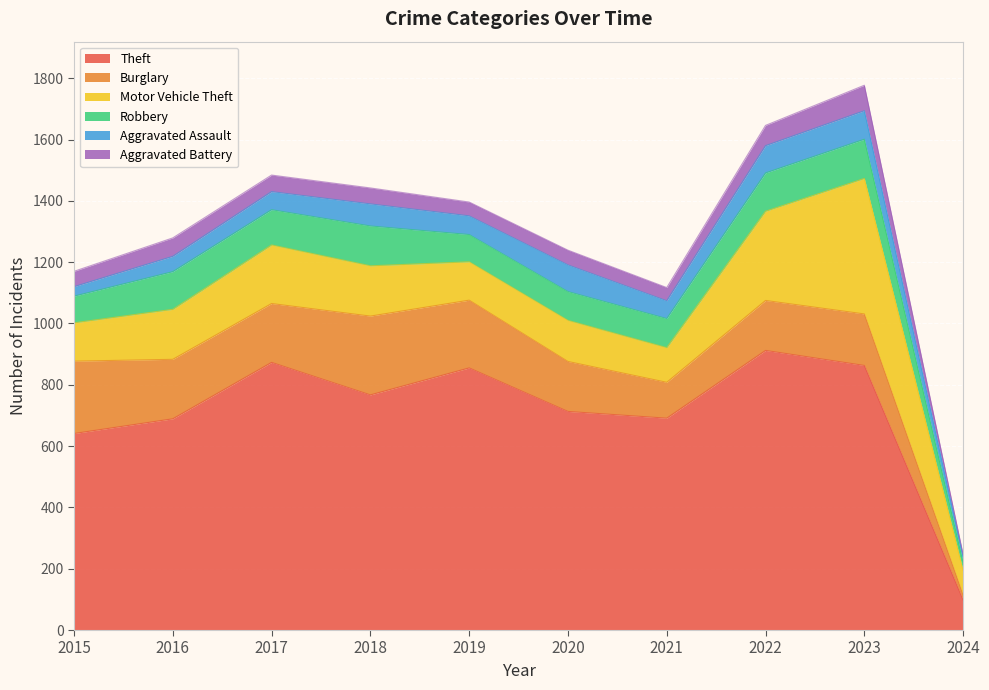

The value of Burglary at 2019 is 384. True or false?

False